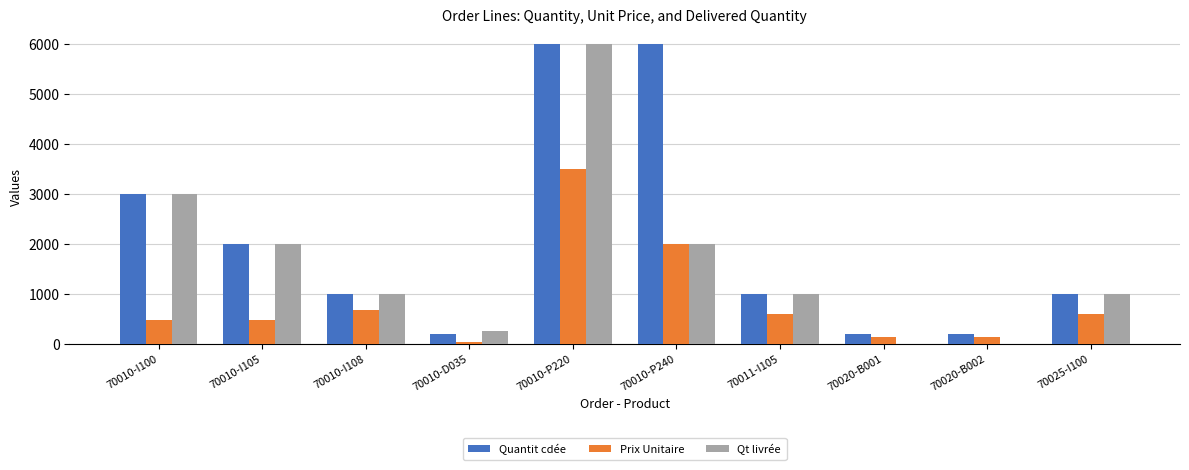

Are the bars grouped side by side (vs. stacked)?

Yes